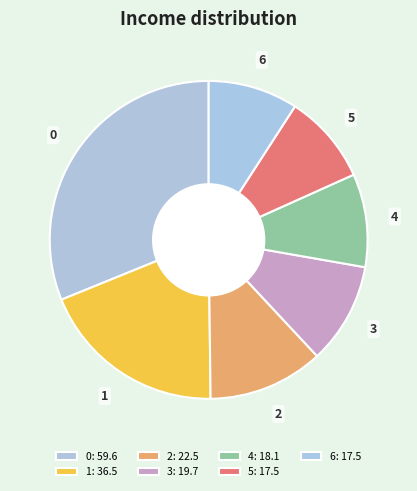

Does 3 represent more than half of the total?

No